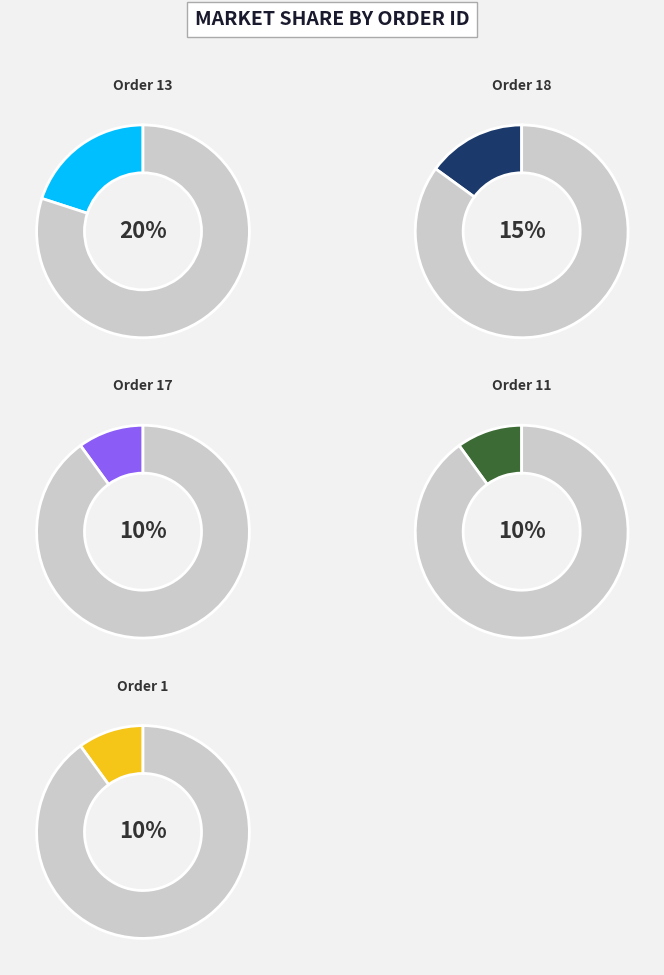

What is the largest slice in the pie chart?

13